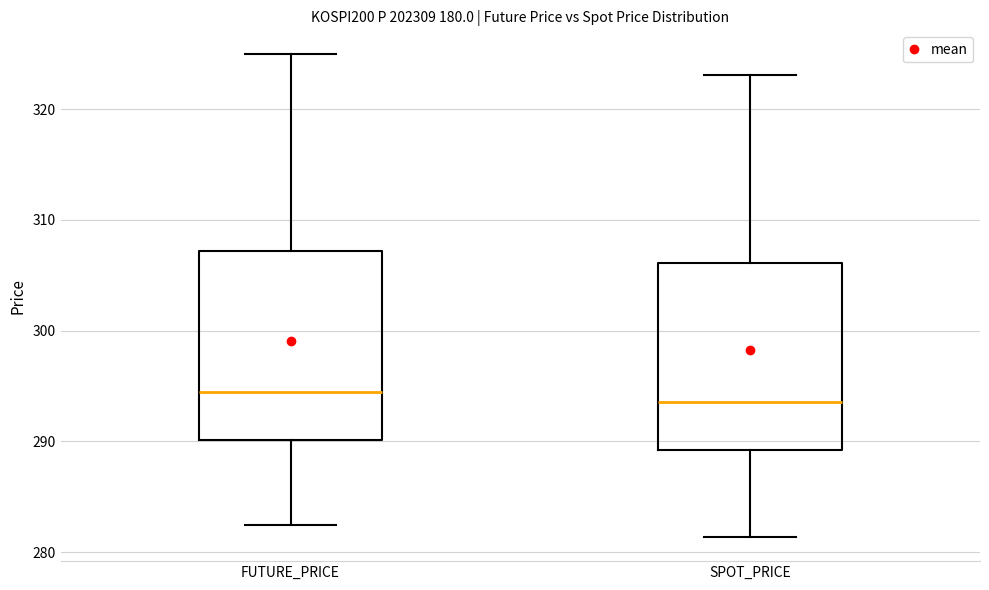

Reading left to right, transcribe this box plot: for each box, give where its median line is, the range the box spans, and where its two whiskers end, as read against the y-axis. The values are not printed on the chart, so give them approximately, as read against the axis.

FUTURE_PRICE: median 295, box 290 to 307, whiskers 282 to 325
SPOT_PRICE: median 294, box 289 to 306, whiskers 281 to 323